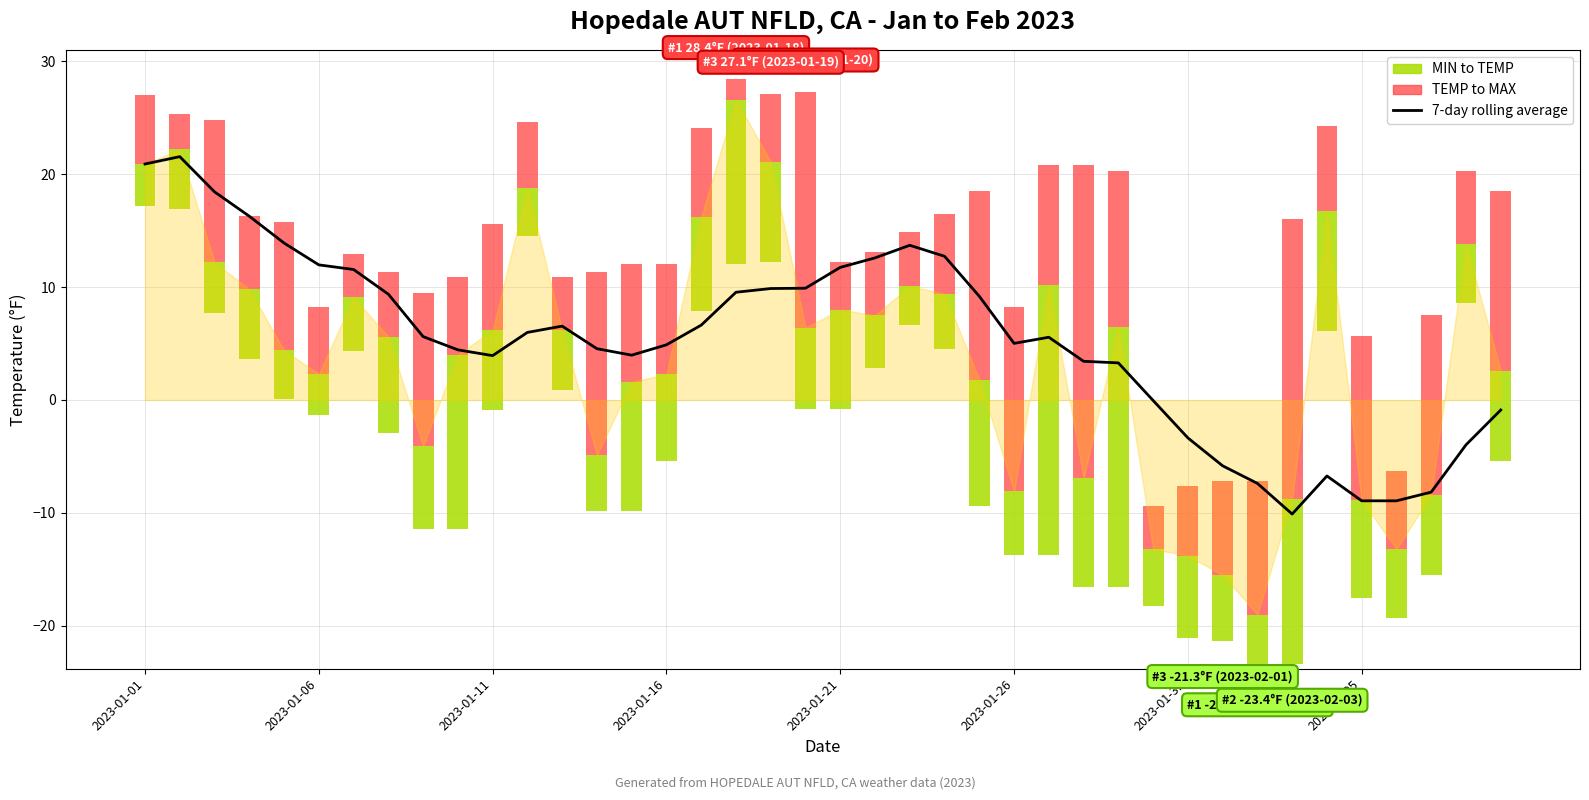

How many values are below 5?

18